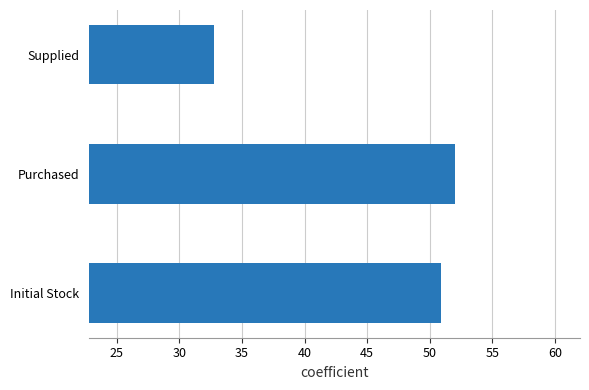

What is the difference between the maximum and minimum values?

19.2